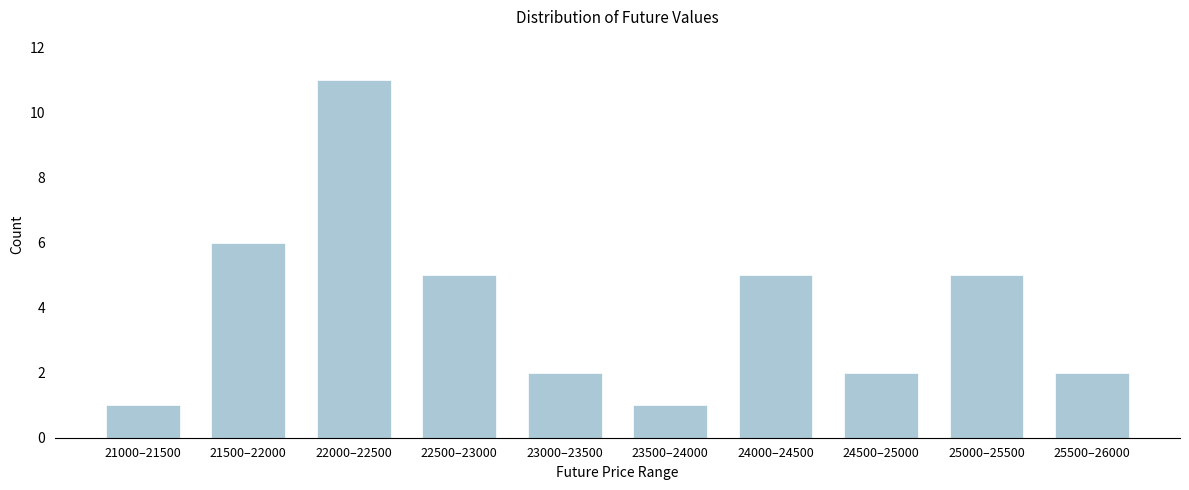

Reading left to right, what are all the values shown in this chart?

1	6	11	5	2	1	5	2	5	2